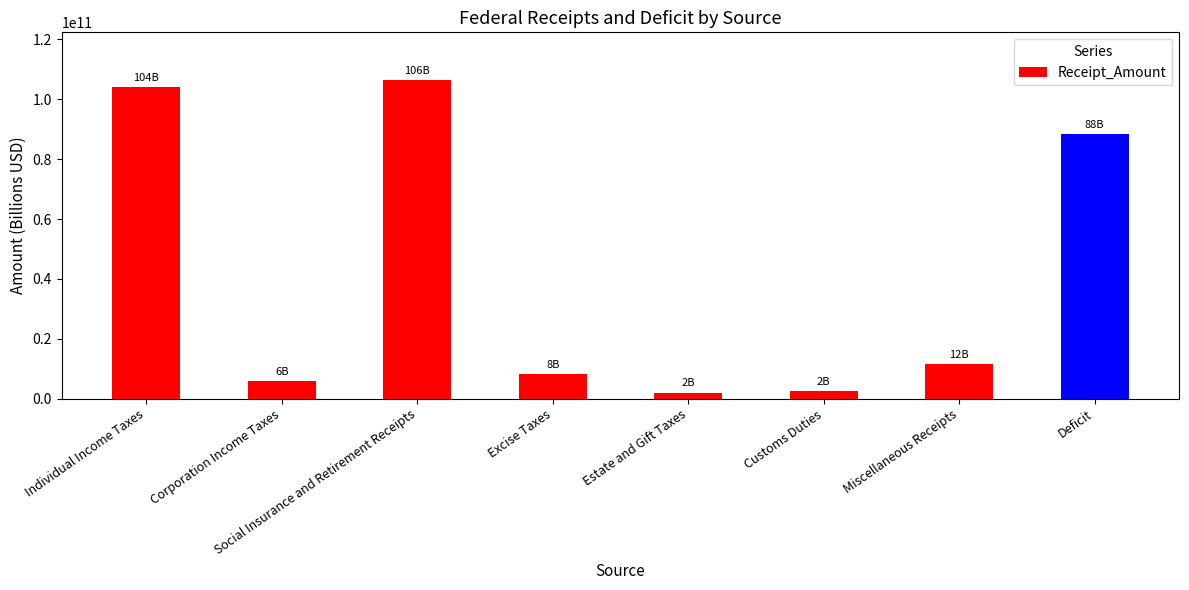

What is the change in value from Corporation Income Taxes to Customs Duties?

-3514000000